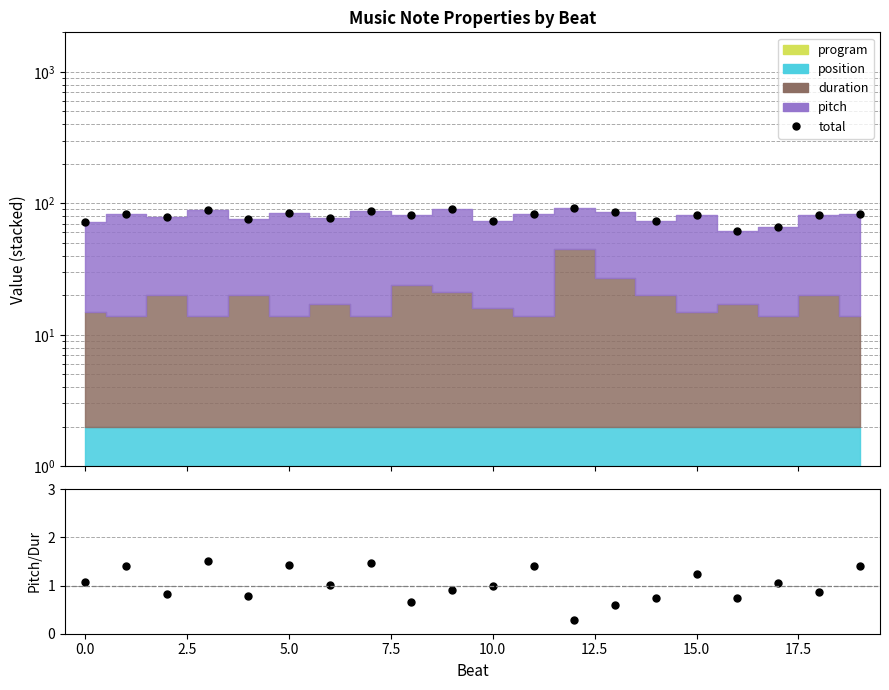

What is the difference between the second highest and second lowest values in the total series?

24.0